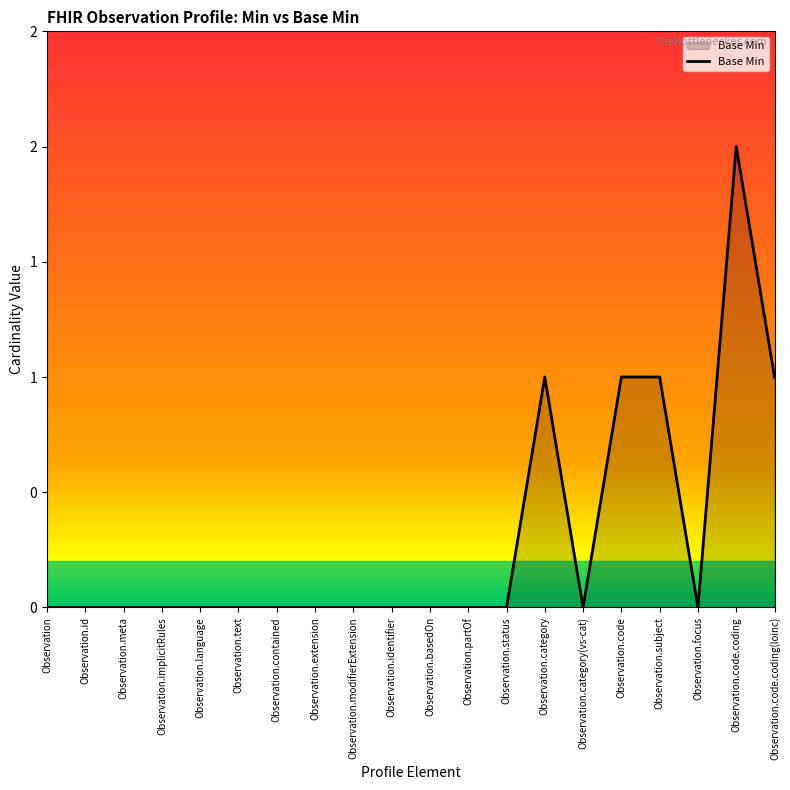

Does the chart display data point markers on the line(s)?

No